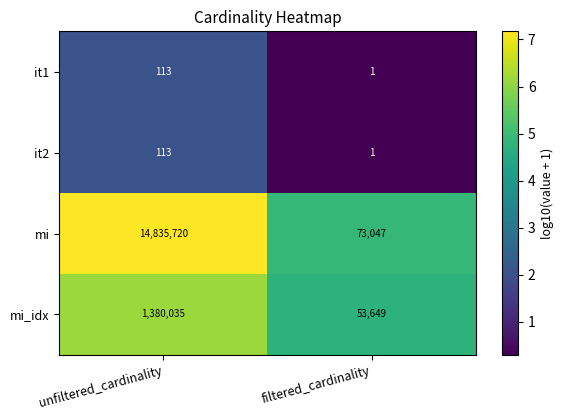

Which series changed the most between unfiltered_cardinality and filtered_cardinality?

mi